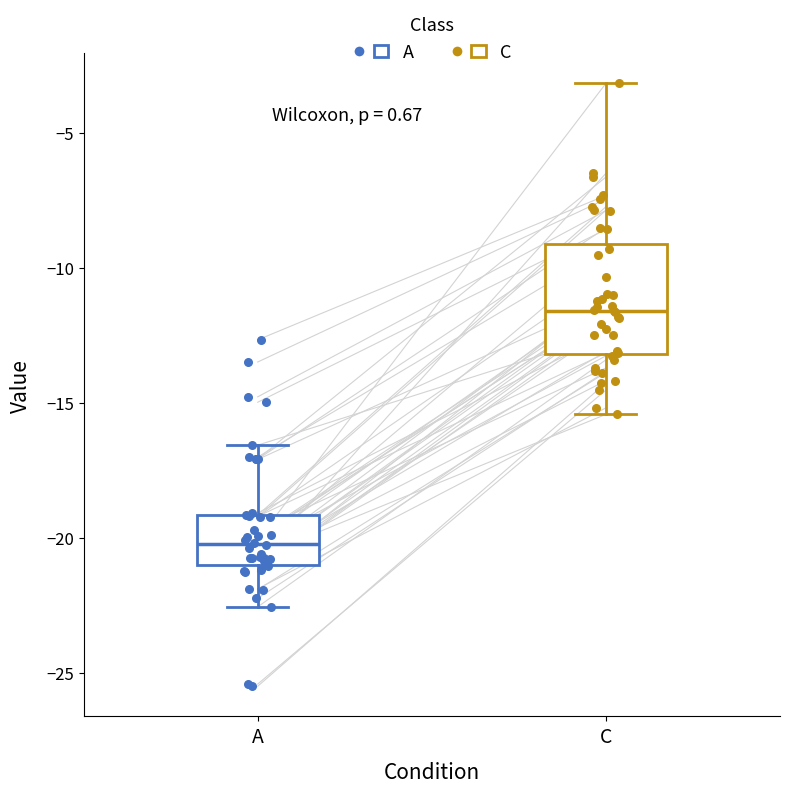

Which box is the tallest, from its lower edge to its upper edge?

C